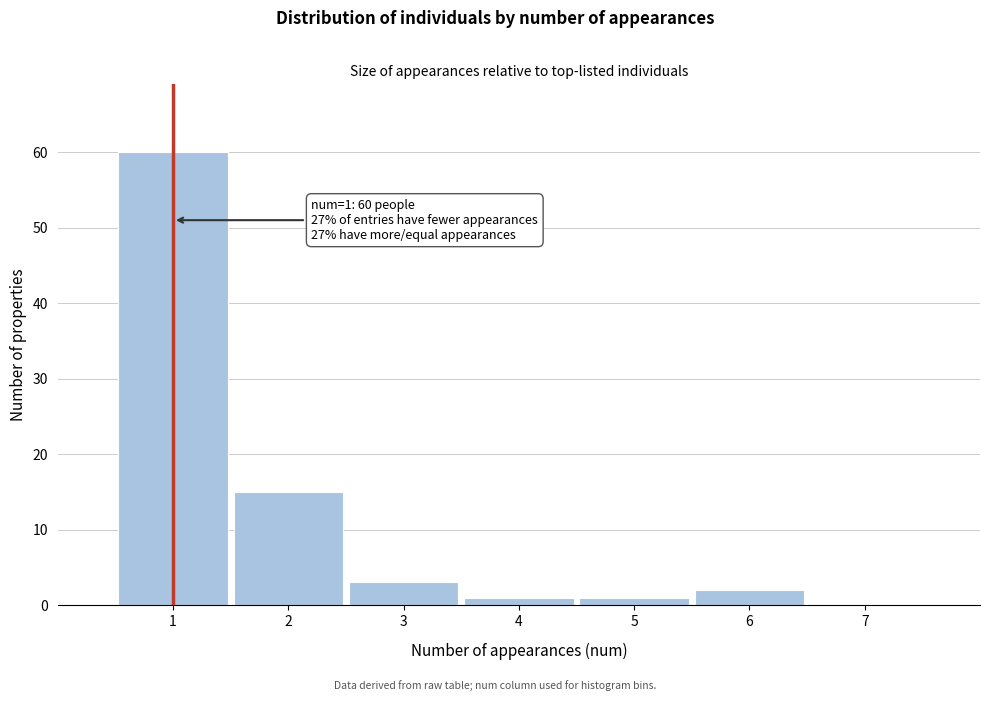

Over which range of the x-axis is the bar tallest?

0.5 to 1.5